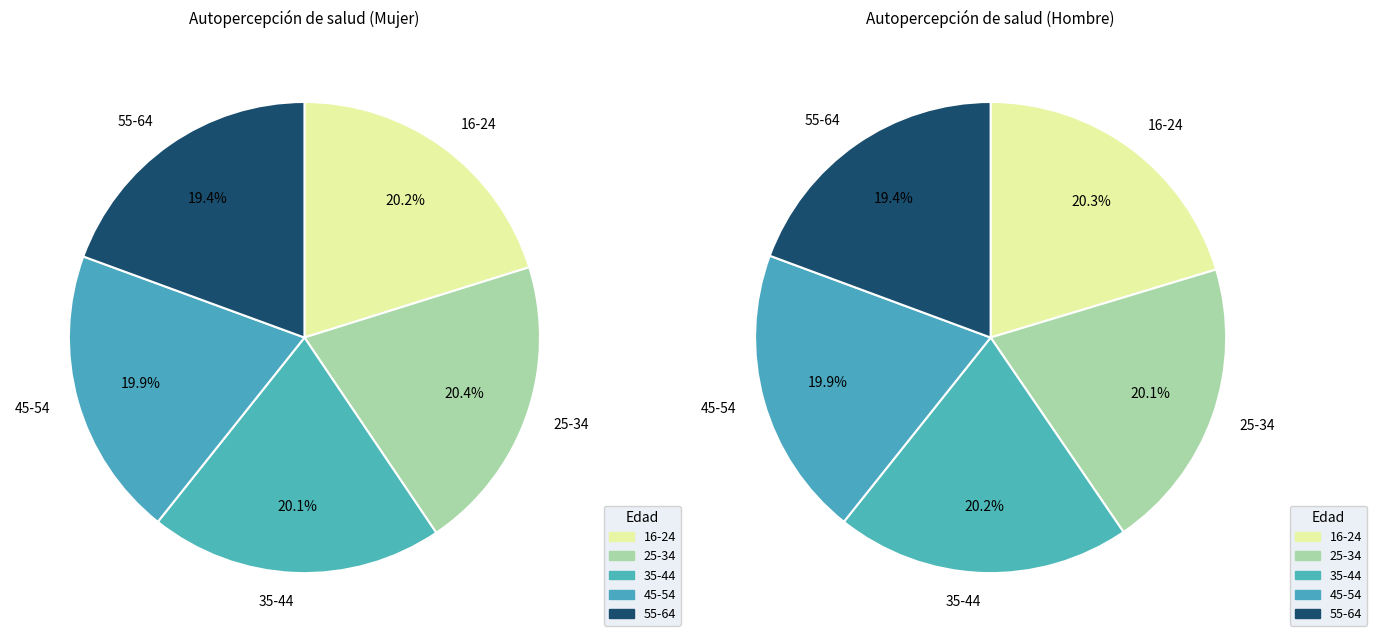

Is it true that 25-34 is 26% of the pie?

False